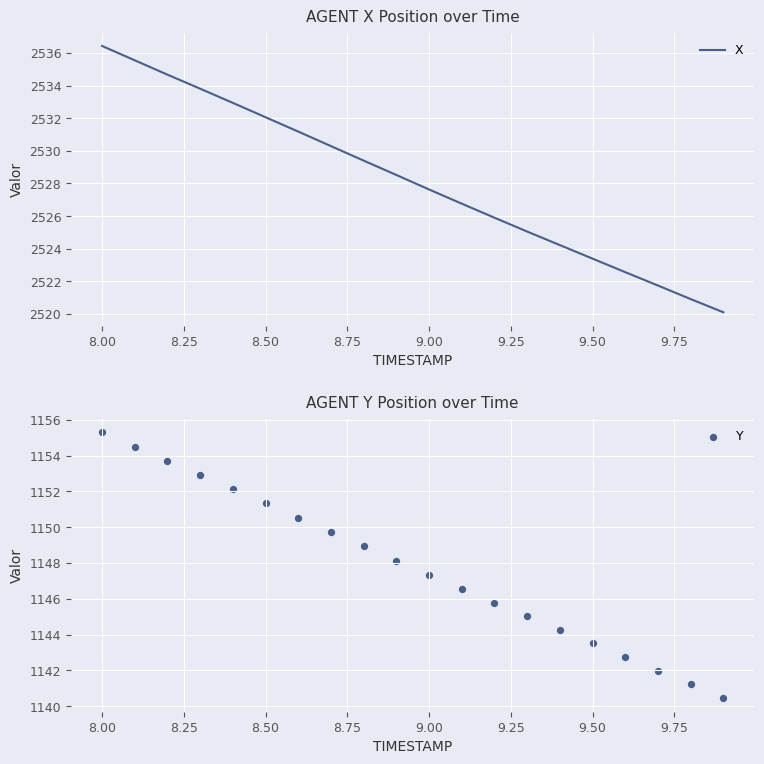

Which series has the widest spread of Y values?

X